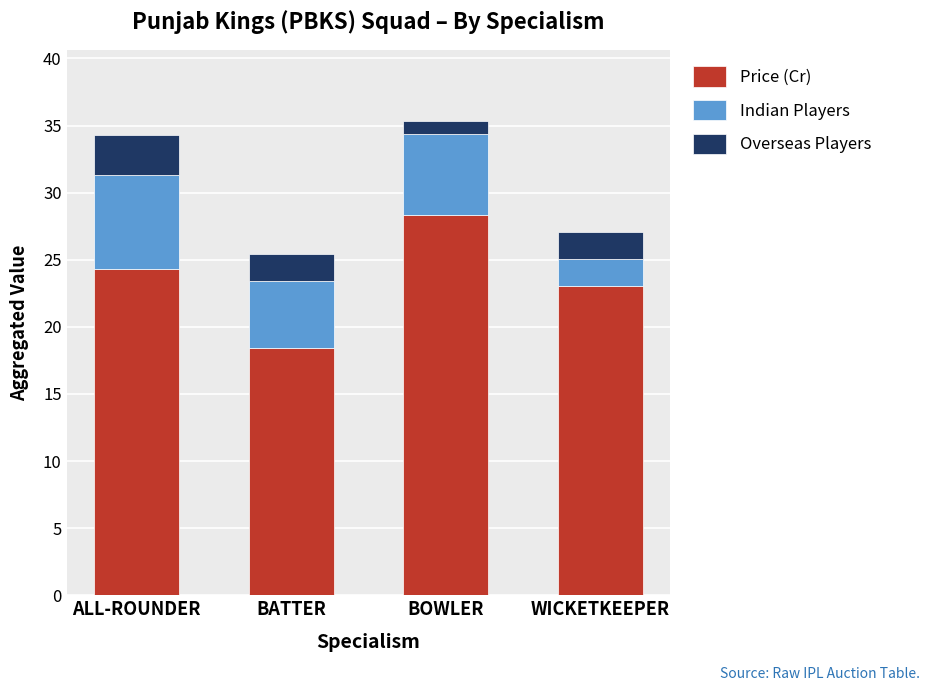

How many data points in Price (Cr) are above 24?

2